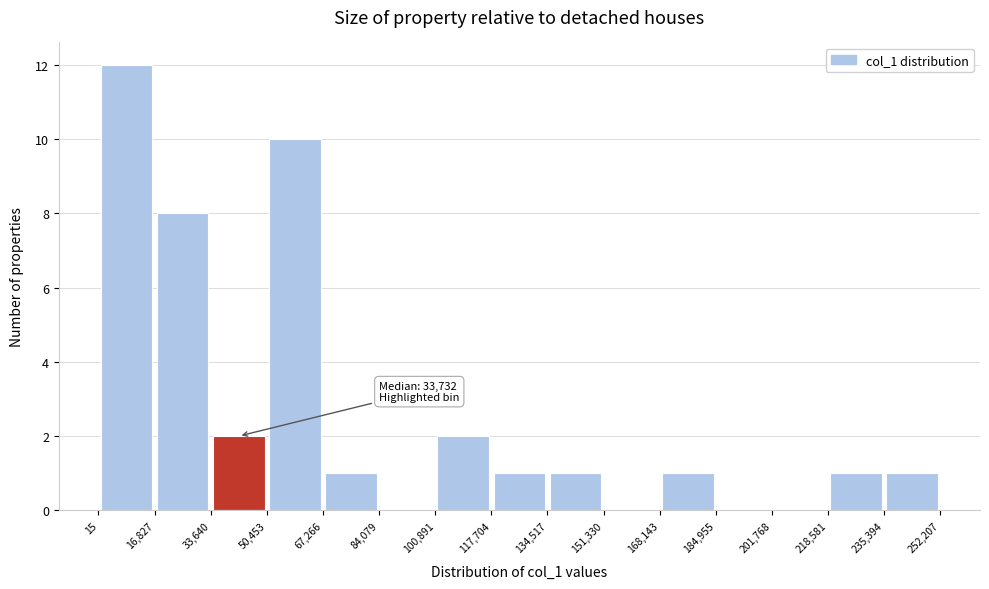

Over which range of the x-axis is the bar tallest?

15 to 16,827